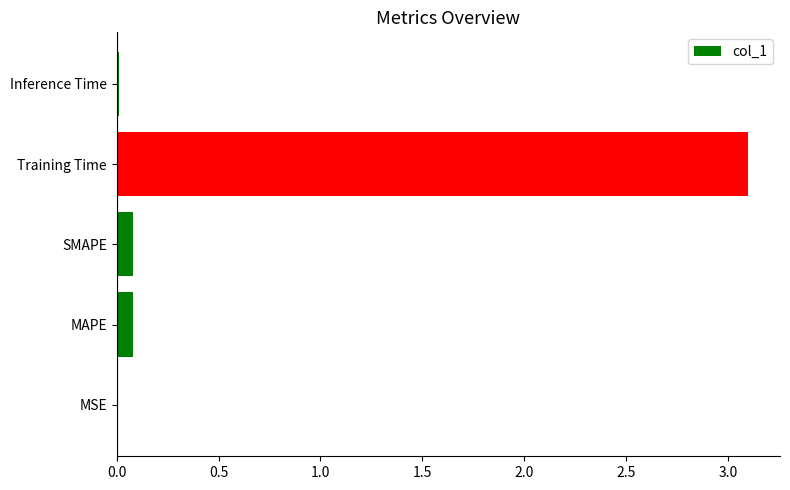

Is it true that the value at Training Time is 4.1?

False